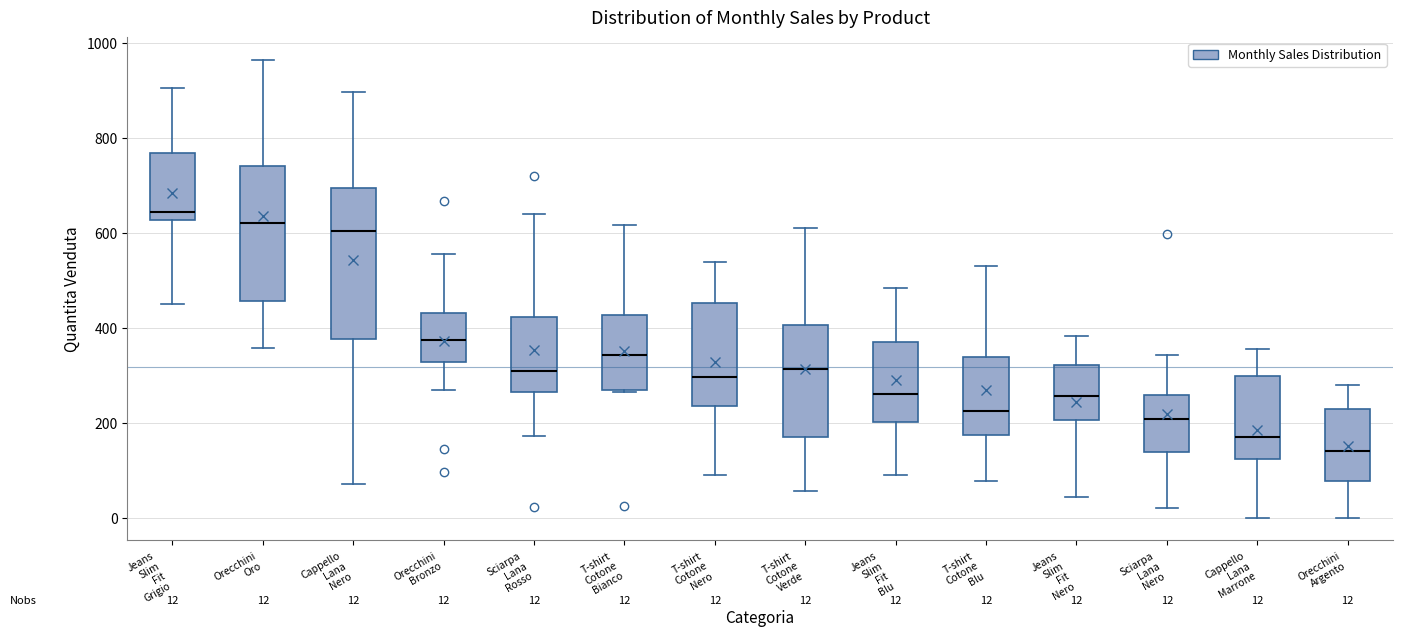

Which box is the tallest, from its lower edge to its upper edge?

Cappello Lana Nero